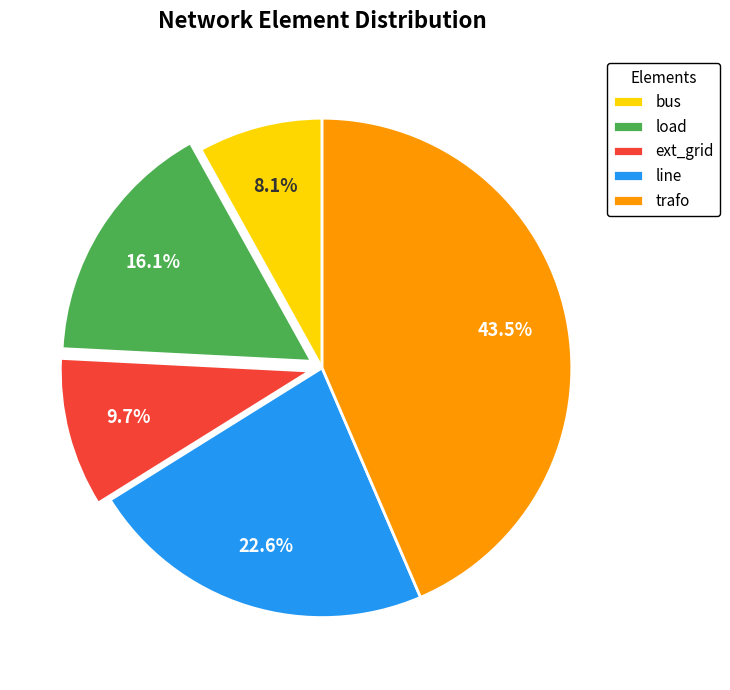

Which slice is the smallest?

bus